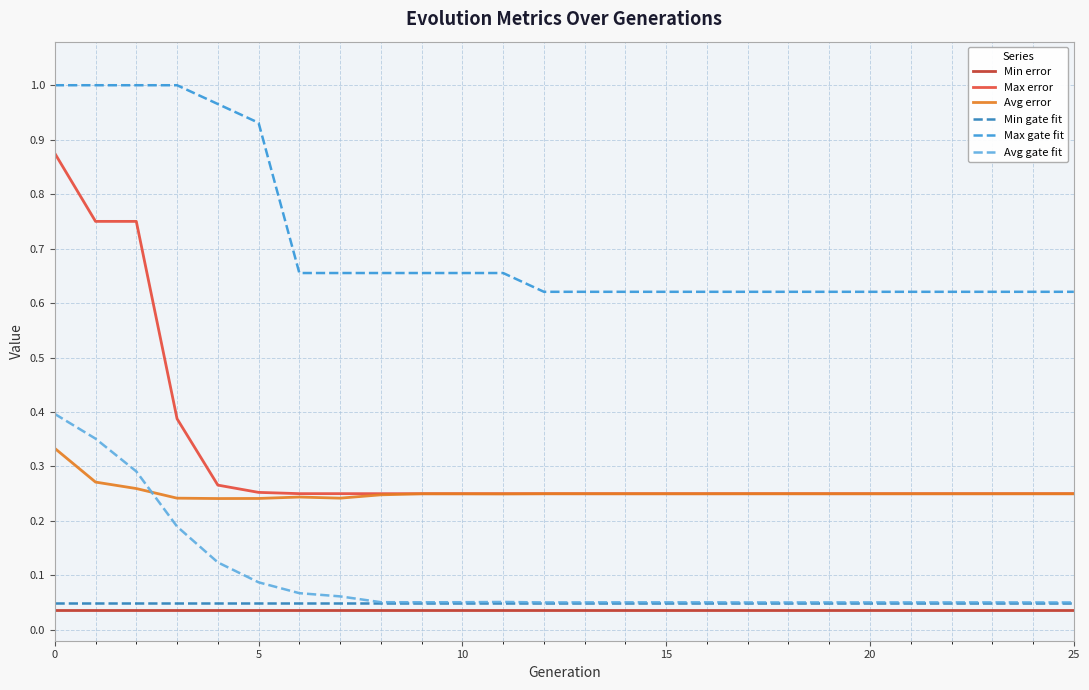

True or false: Min error and Min gate fit cross at least once.

False